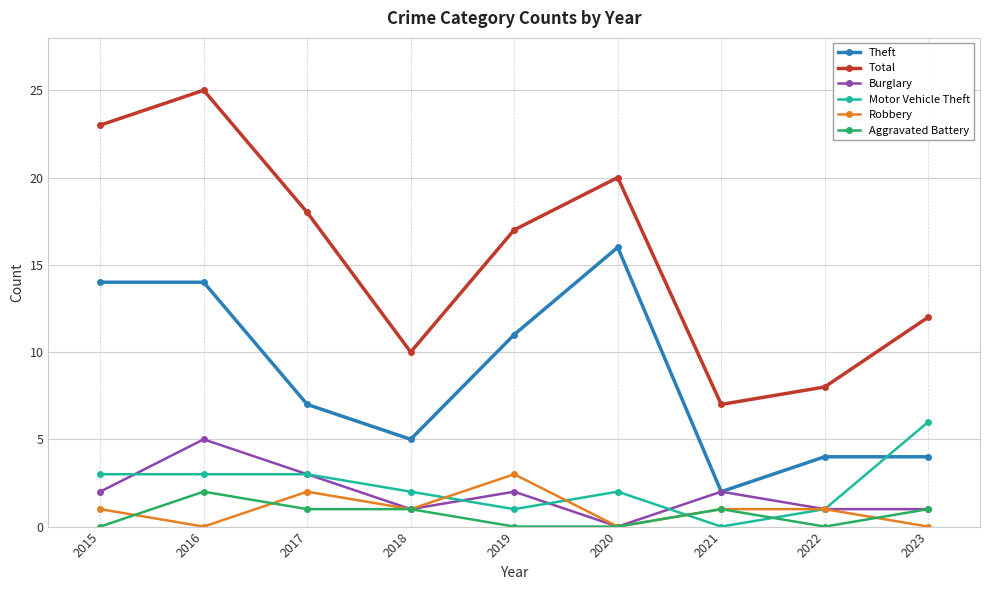

Reading right to left, extract all data points from this chart.

Theft: 4	4	2	16	11	5	7	14	14
Total: 12	8	7	20	17	10	18	25	23
Burglary: 1	1	2	0	2	1	3	5	2
Motor Vehicle Theft: 6	1	0	2	1	2	3	3	3
Robbery: 0	1	1	0	3	1	2	0	1
Aggravated Battery: 1	0	1	0	0	1	1	2	0